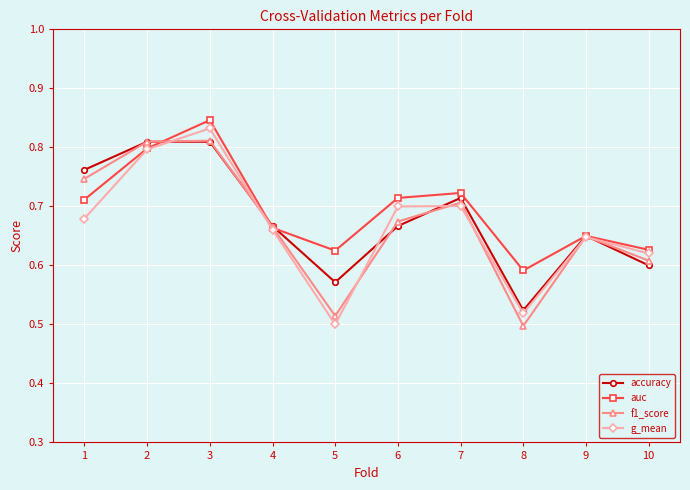

True or false: f1_score has a value of 0.5 at 8.

True